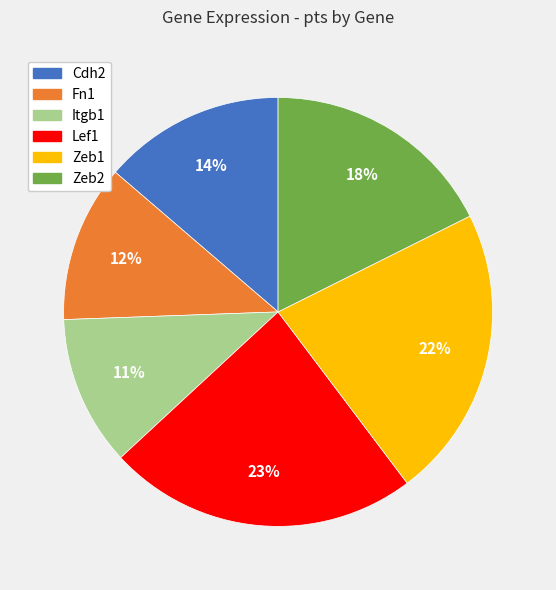

Is it true that Fn1 is 12% of the pie?

True